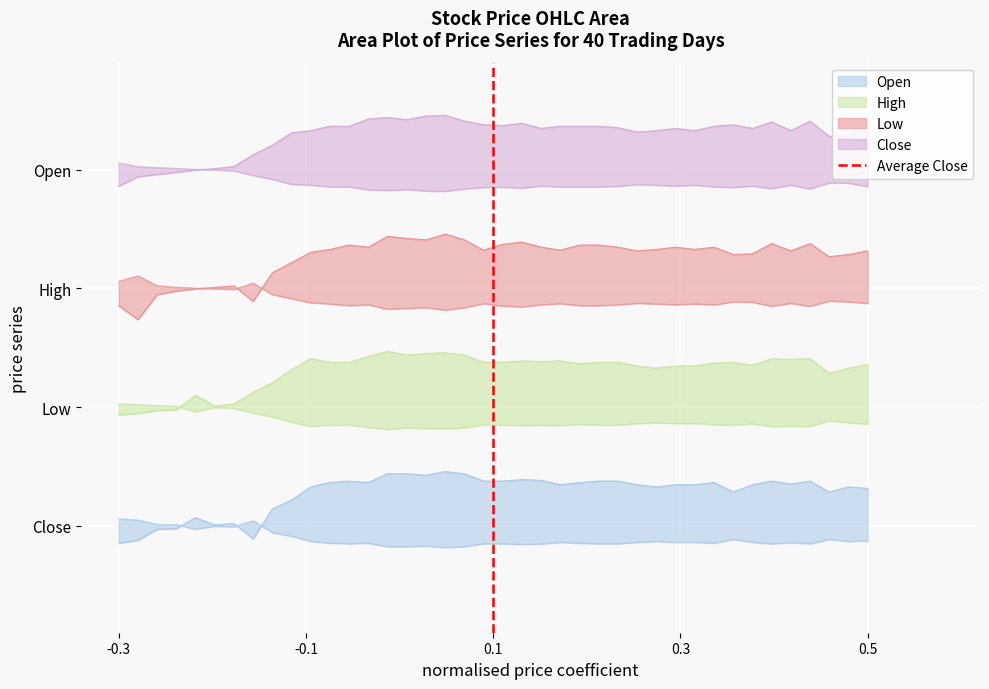

True or false: the data shows 0 at 0.1.

True